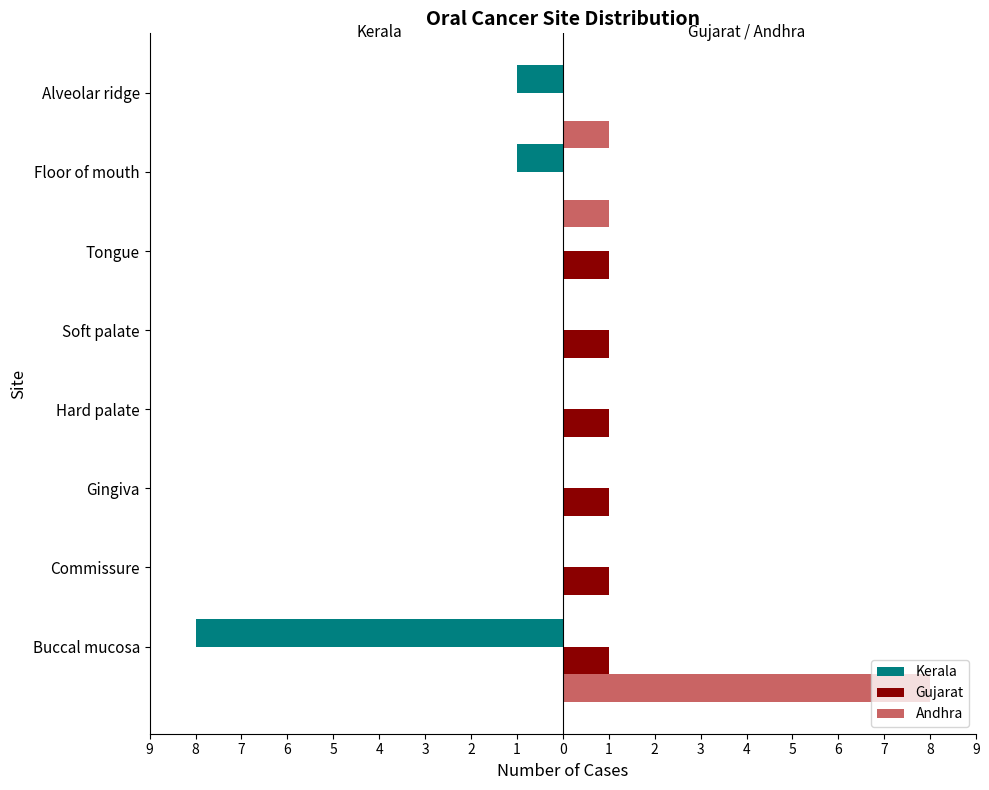

What are all the series names shown in the legend?

Kerala, Gujarat, Andhra